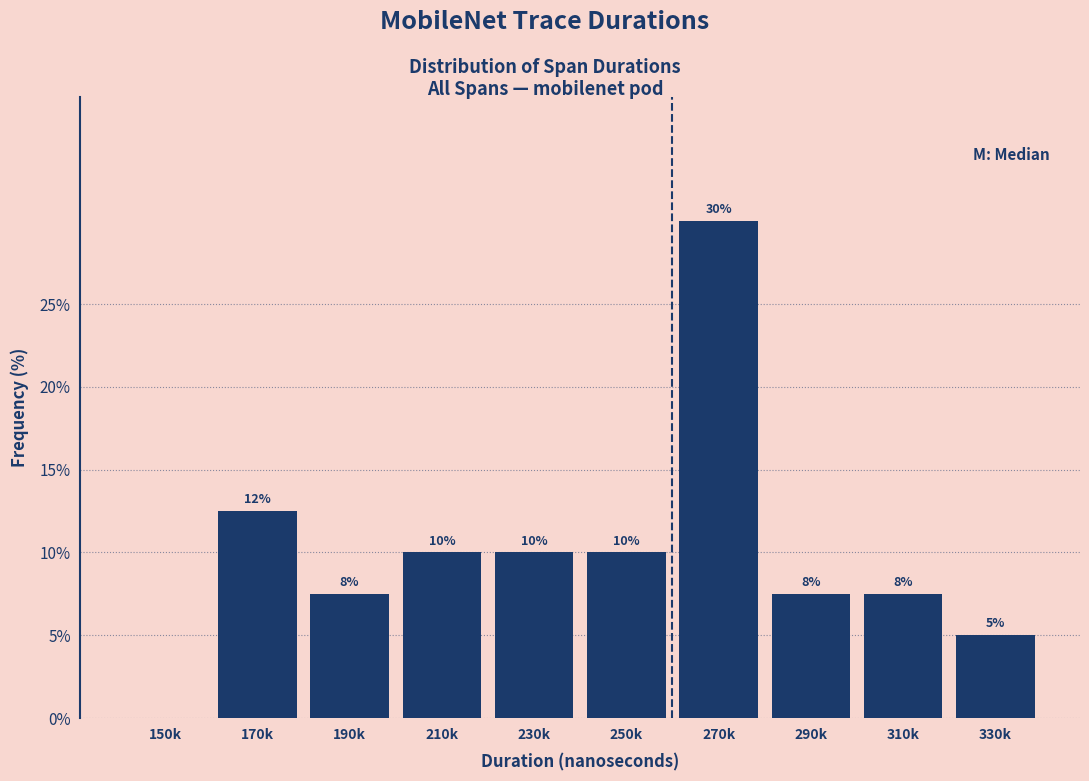

Which category has the highest value across all series?

270k